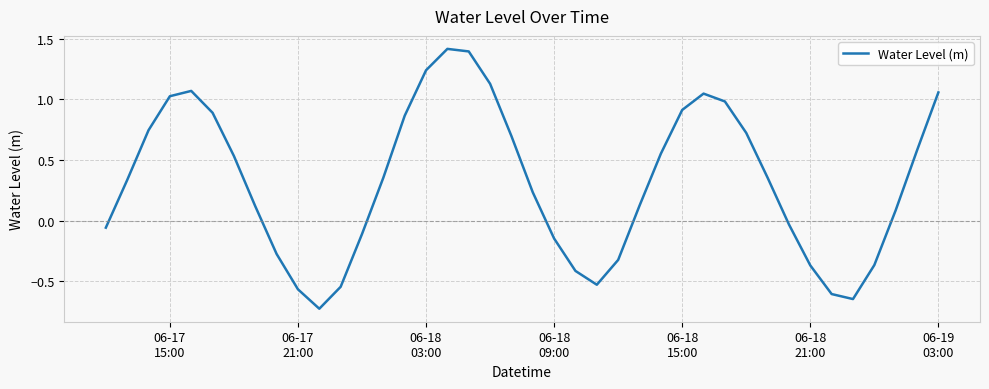

What is the difference between the maximum and minimum values?

2.1